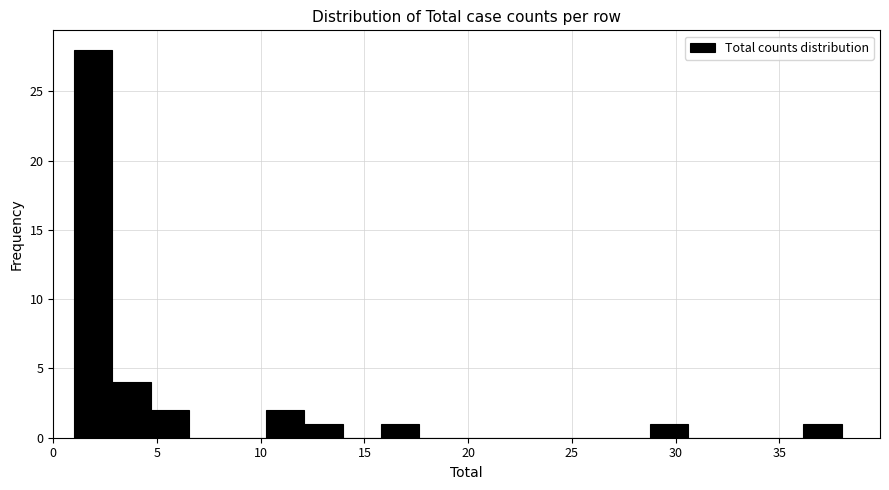

Around what value on the x-axis is the tallest bar? Give the approximate position of its centre, as read against the axis.

2.0